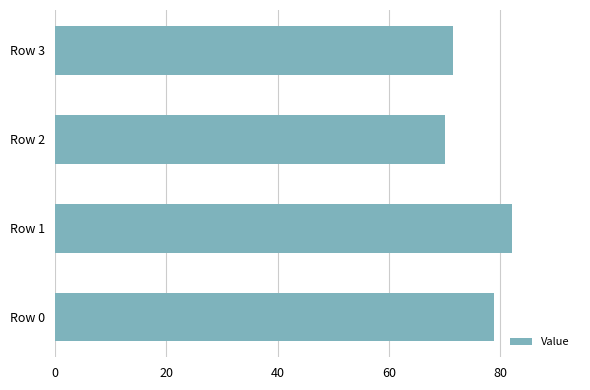

The value at Row 0 is 78.8. True or false?

True